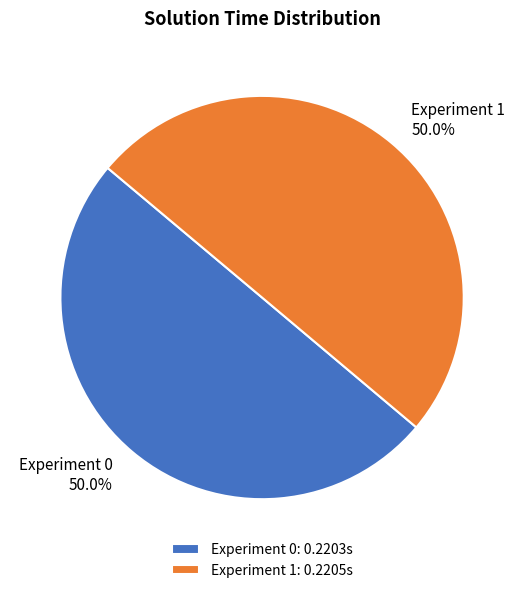

What portion of the pie excludes Experiment 0?

50.0%